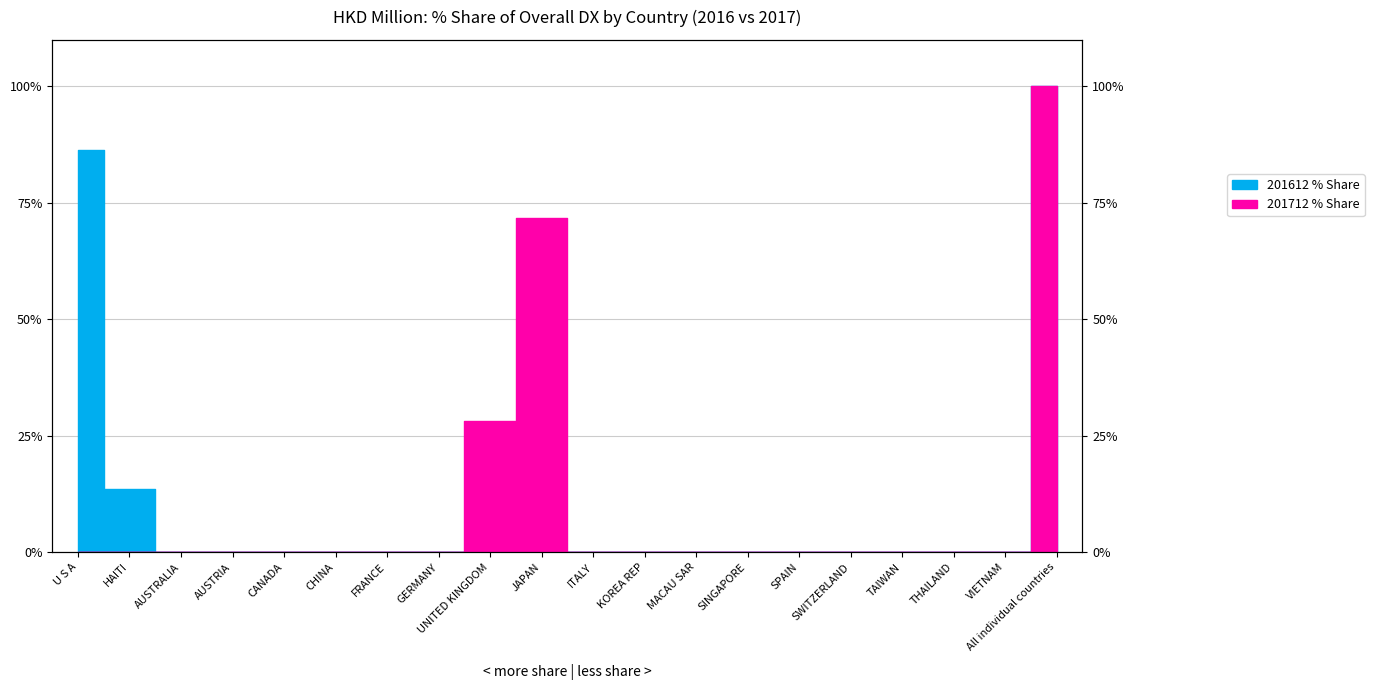

Does the chart display data point markers on the line(s)?

No